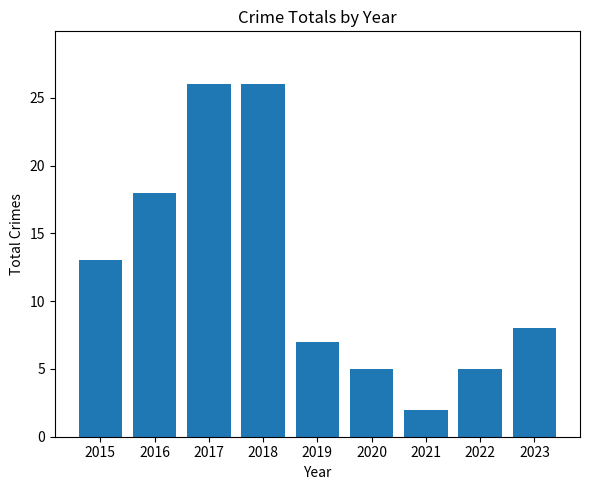

Where is the data nearest to the value 14?

2015